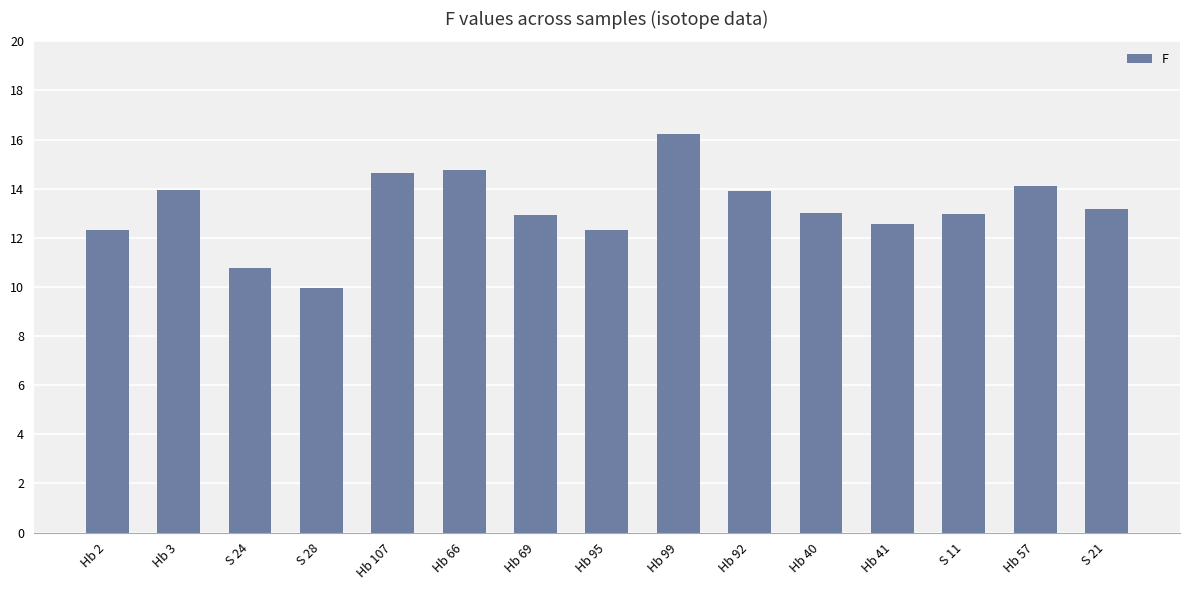

What position from the left is S 21?

15